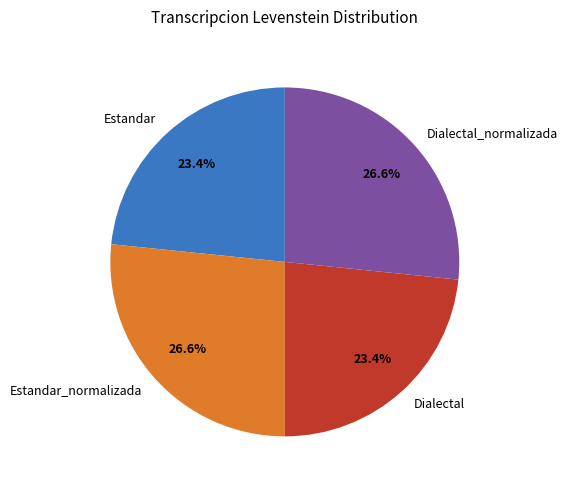

Does any single category account for the majority?

No